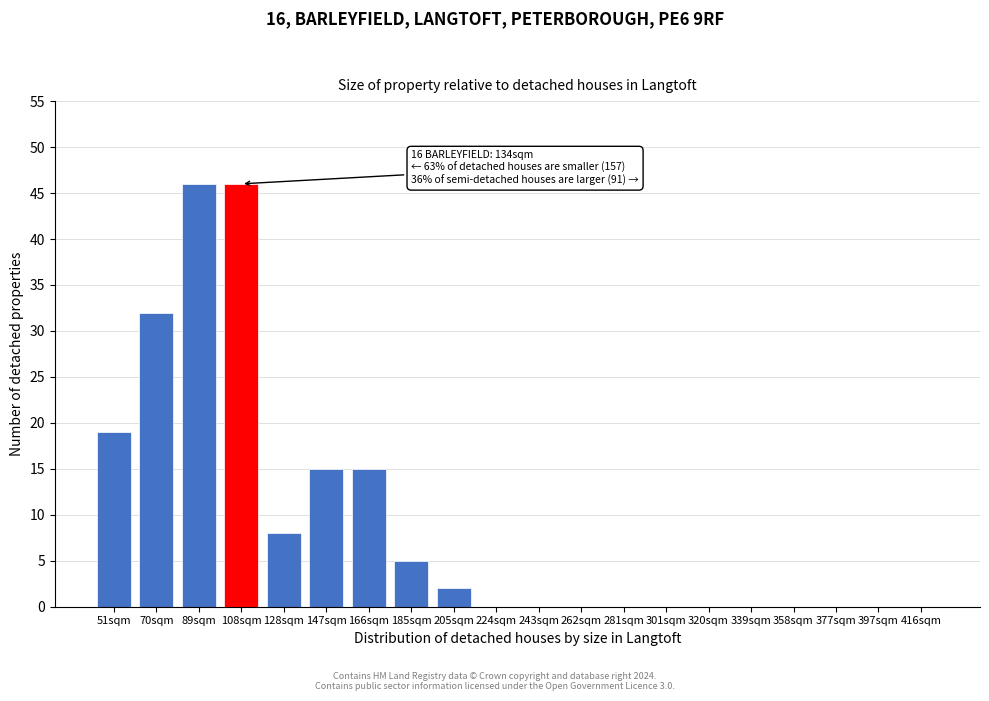

Reading right to left, what are all the values shown in this chart?

416sqm=0	397sqm=0	377sqm=0	358sqm=0	339sqm=0	320sqm=0	301sqm=0	281sqm=0	262sqm=0	243sqm=0	224sqm=0	205sqm=2	185sqm=5	166sqm=15	147sqm=15	128sqm=8	108sqm=46	89sqm=46	70sqm=32	51sqm=19